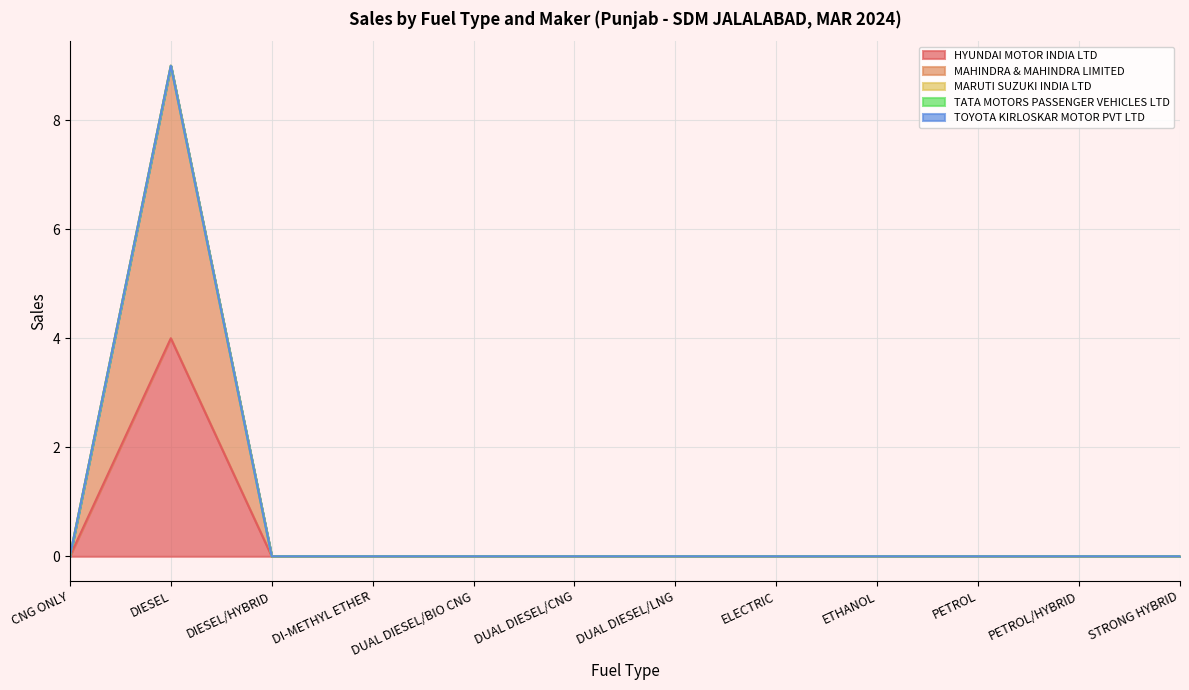

The value of HYUNDAI MOTOR INDIA LTD at DIESEL/HYBRID is 0. True or false?

True